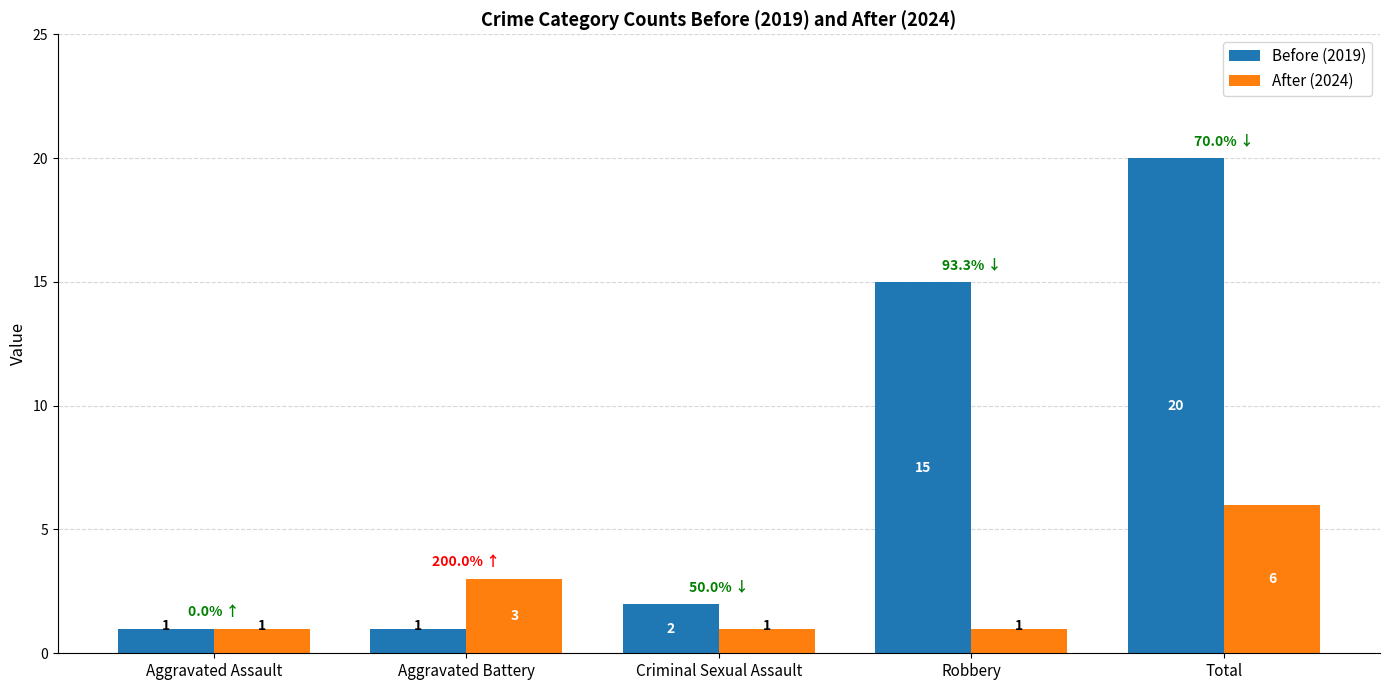

How many groups of bars are there?

5